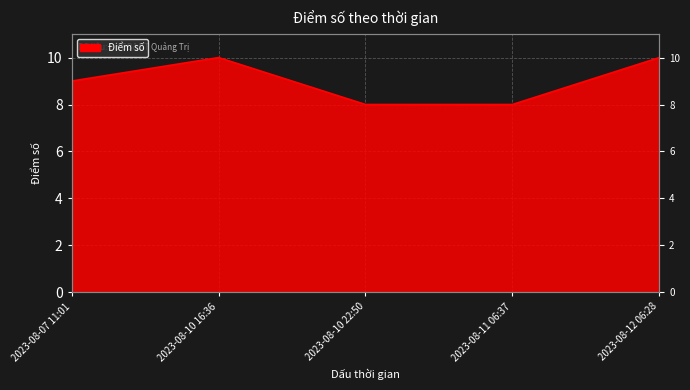

What position from the left is 2023-08-11 06:37?

4